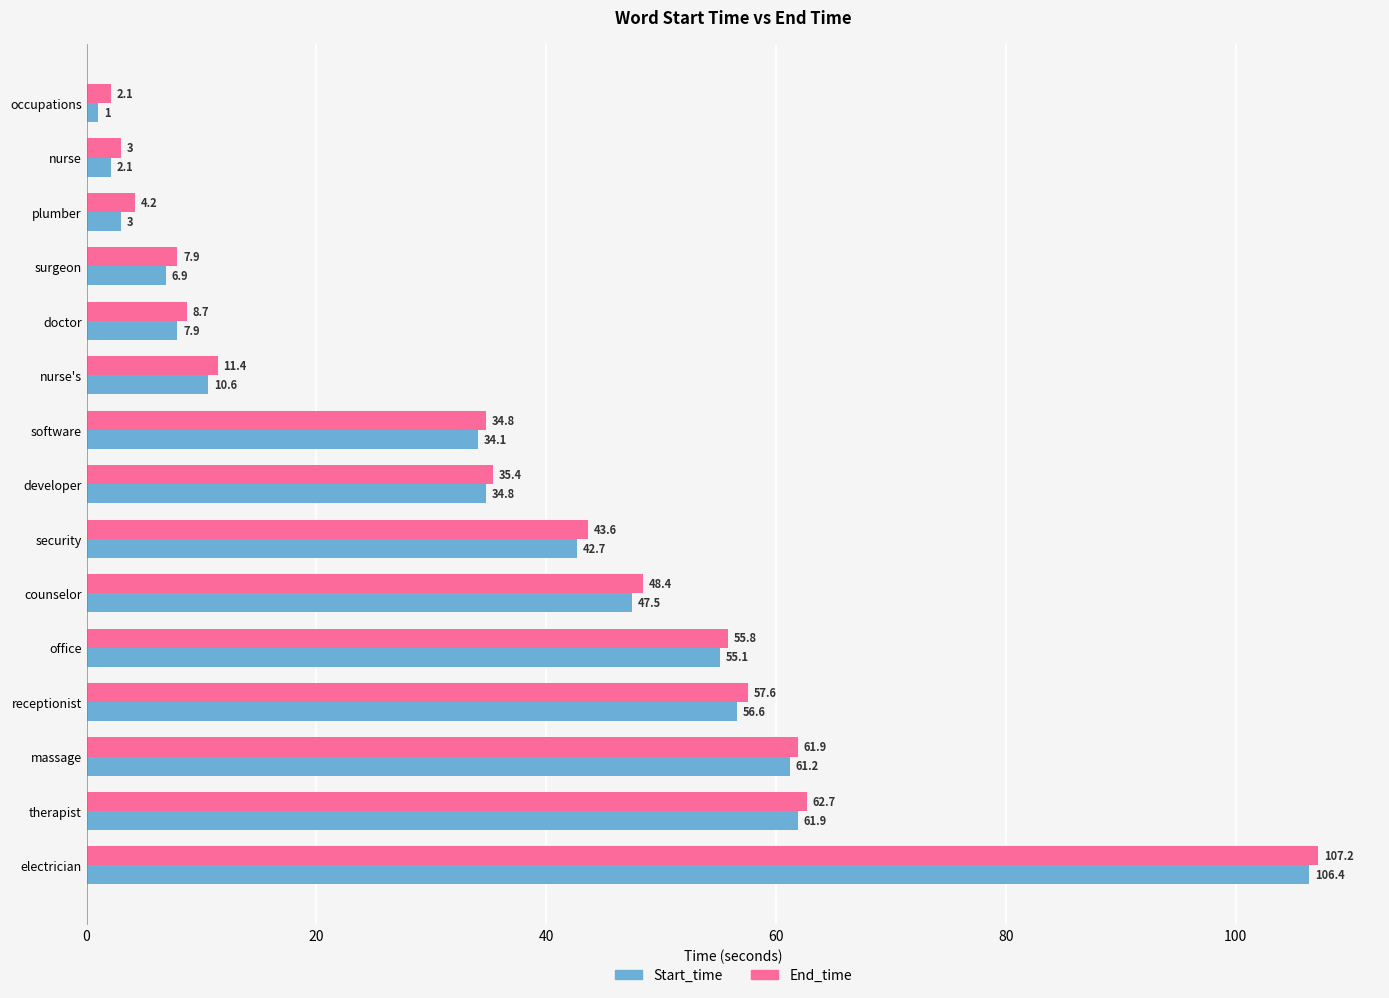

Is it true that Start_time equals 2.1 at nurse?

True